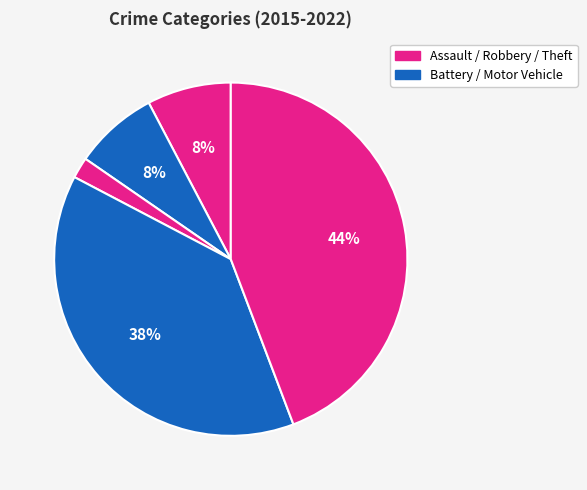

Count the number of slices in the pie.

5